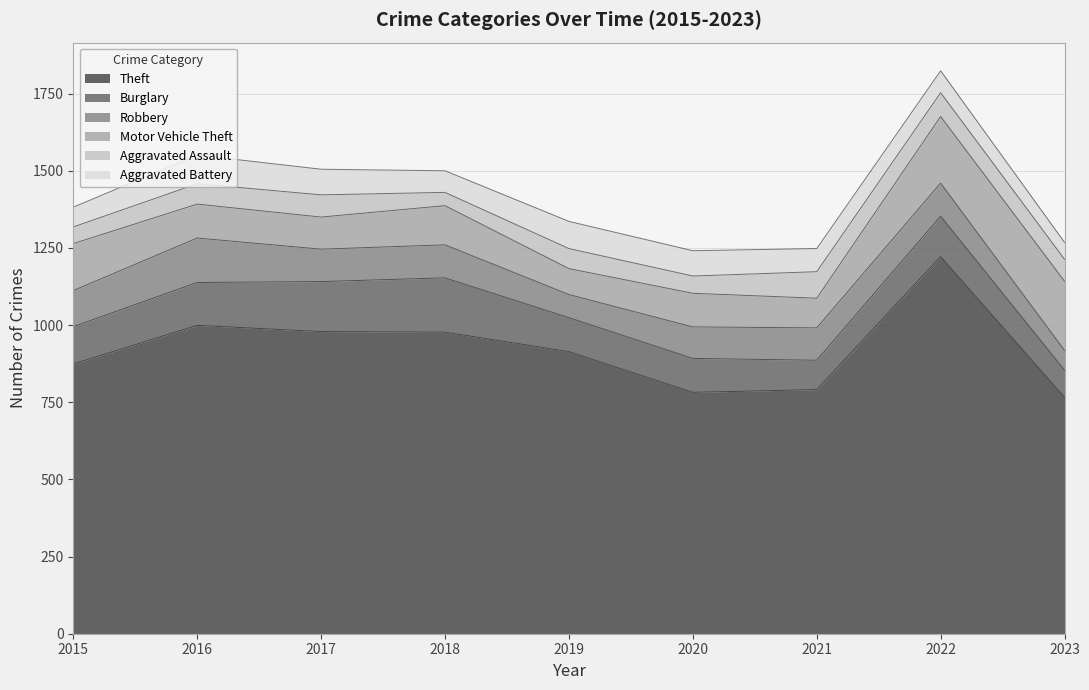

What is the approximate value of Burglary at 2020, to the nearest 10?

110